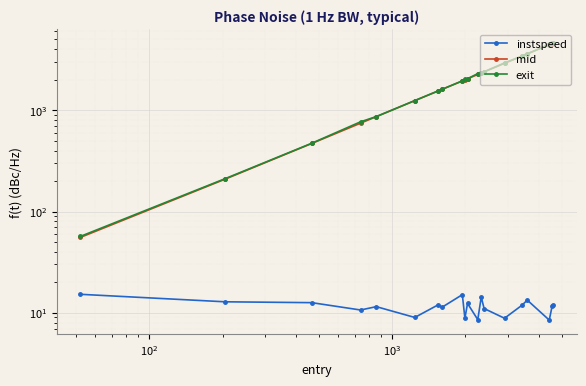

Which series has the largest range (max minus min)?

exit